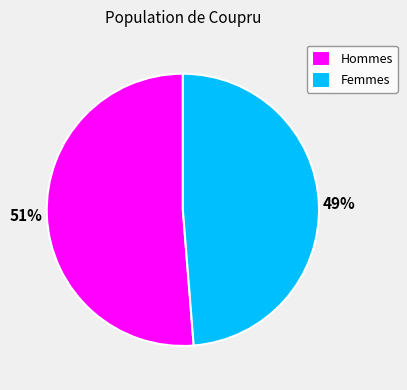

Which category accounts for the majority?

Hommes